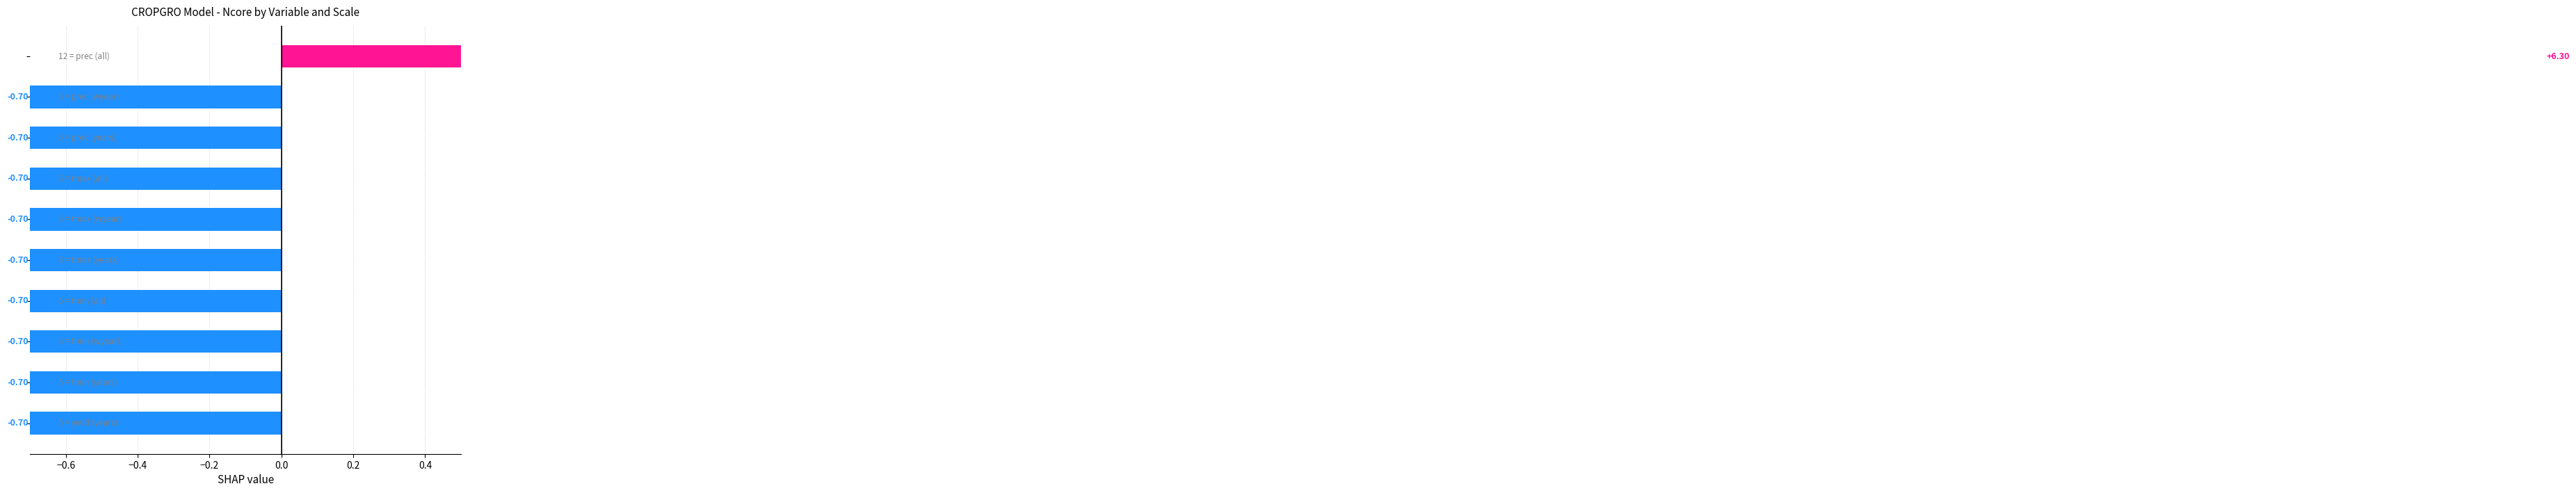

What is the minimum value shown in the chart?

-0.7